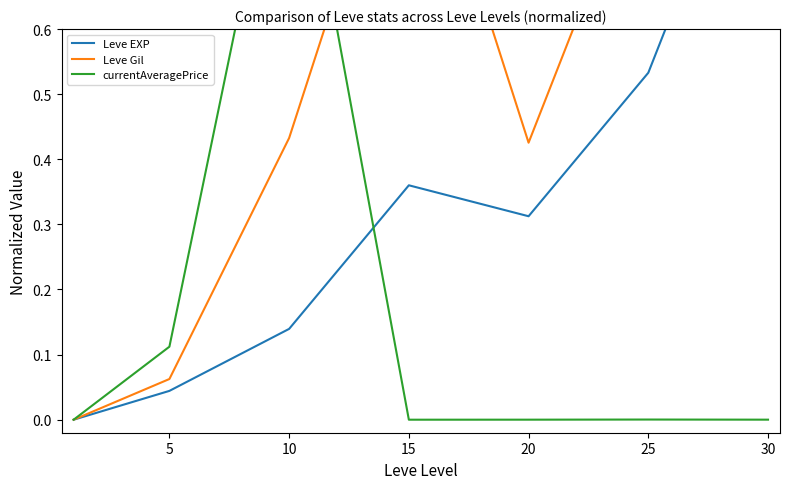

Does the chart display data point markers on the line(s)?

No